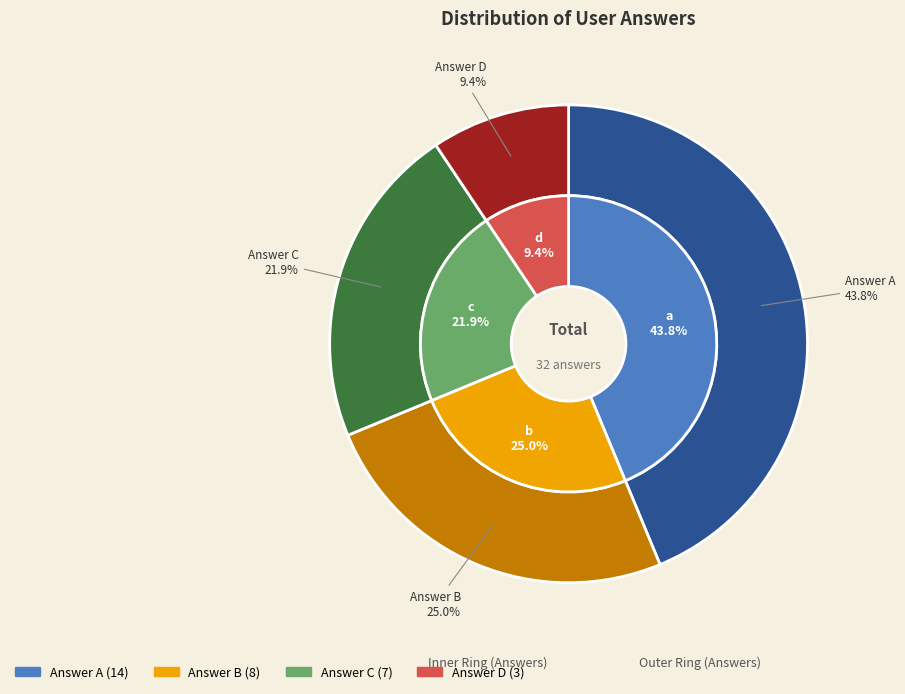

Count the number of slices in the pie.

4